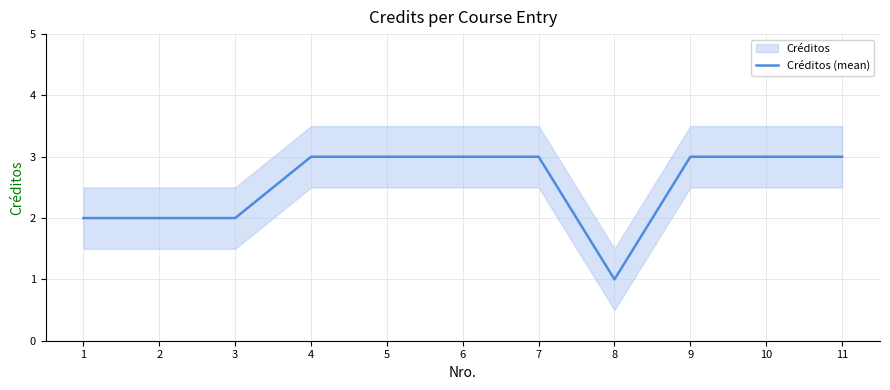

Reading left to right, transcribe all the data shown in this chart.

2	2	2	3	3	3	3	1	3	3	3